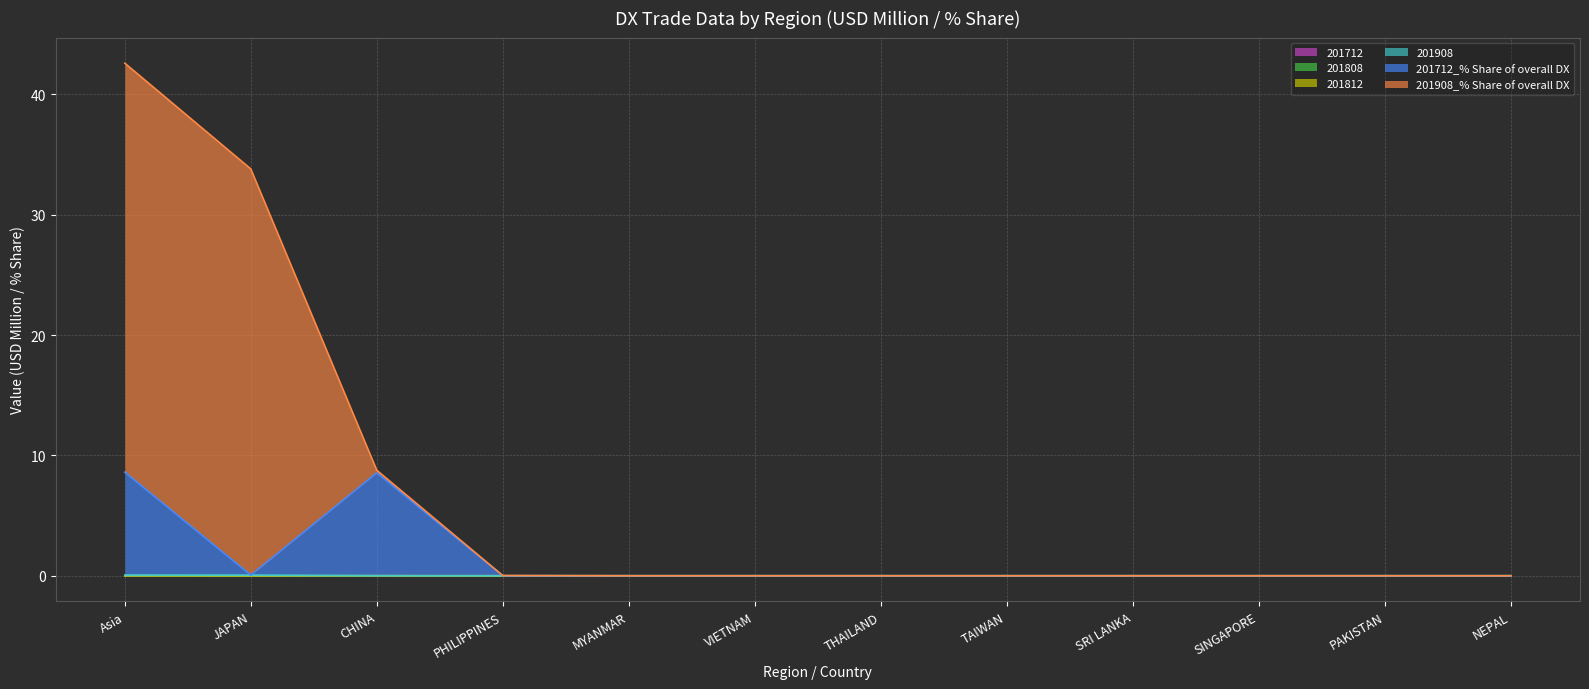

How many positive values does the 201712 series have?

2